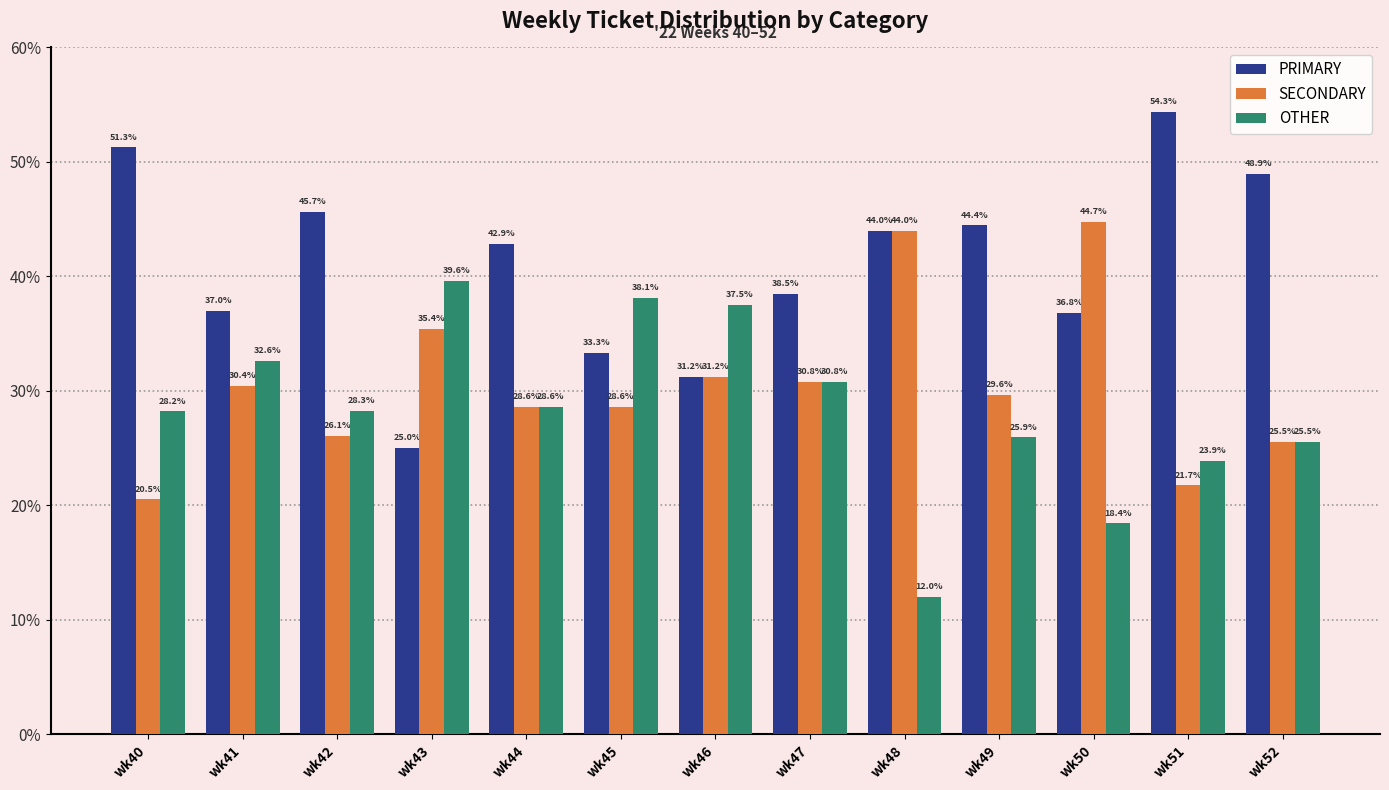

What is the smallest value displayed?

12.0